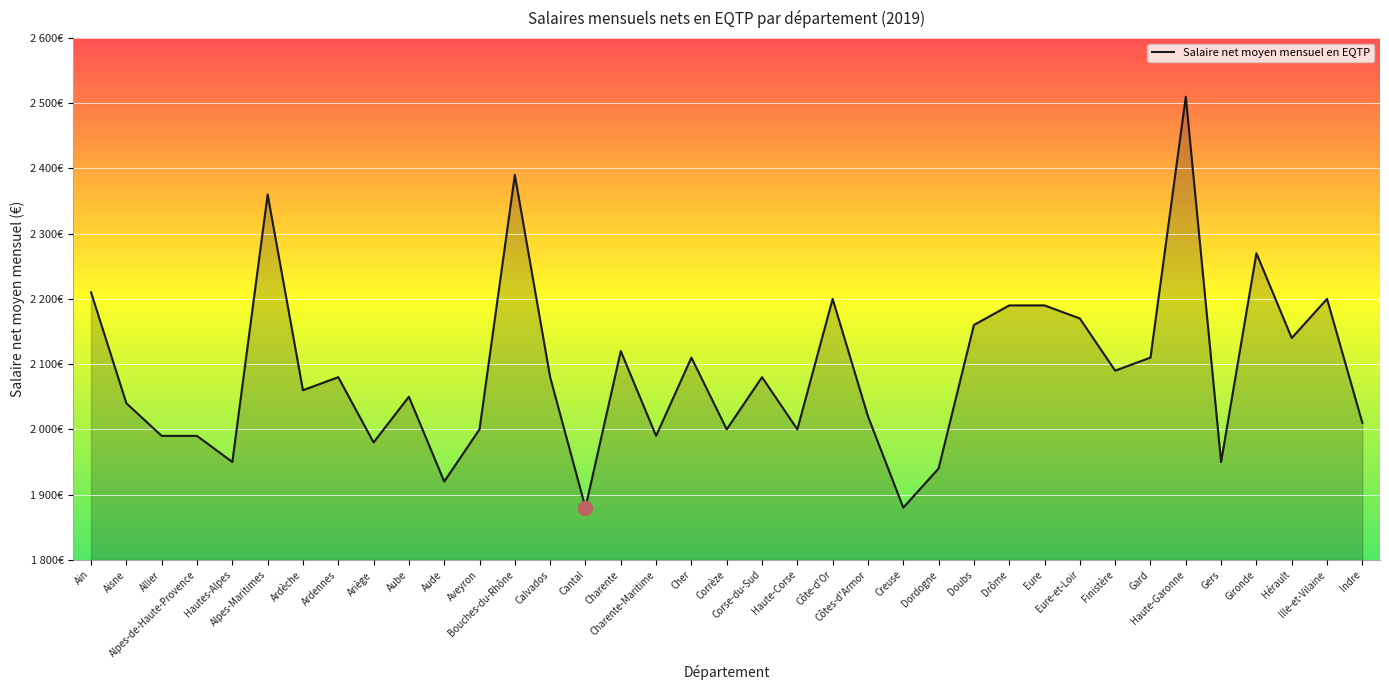

At which category does the data reach its first local peak?

Alpes-Maritimes